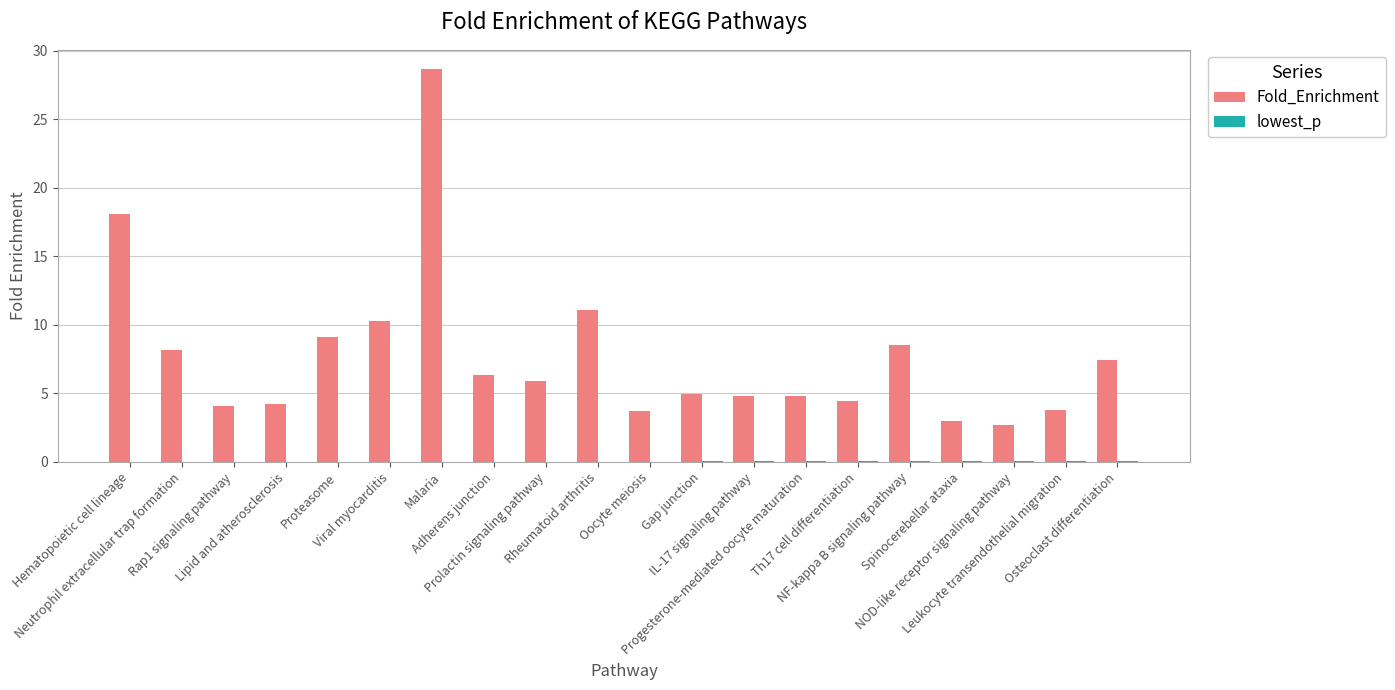

What is the average value of the Fold_Enrichment series?

7.7